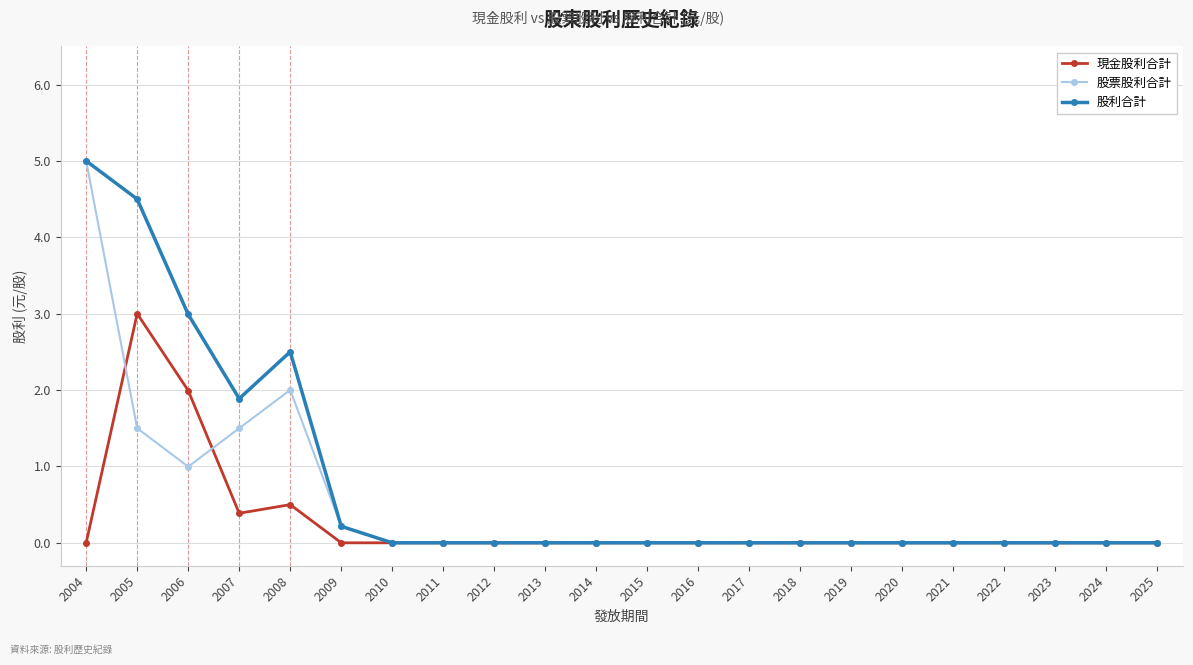

What is the difference between the highest and lowest values at 2007?

1.5